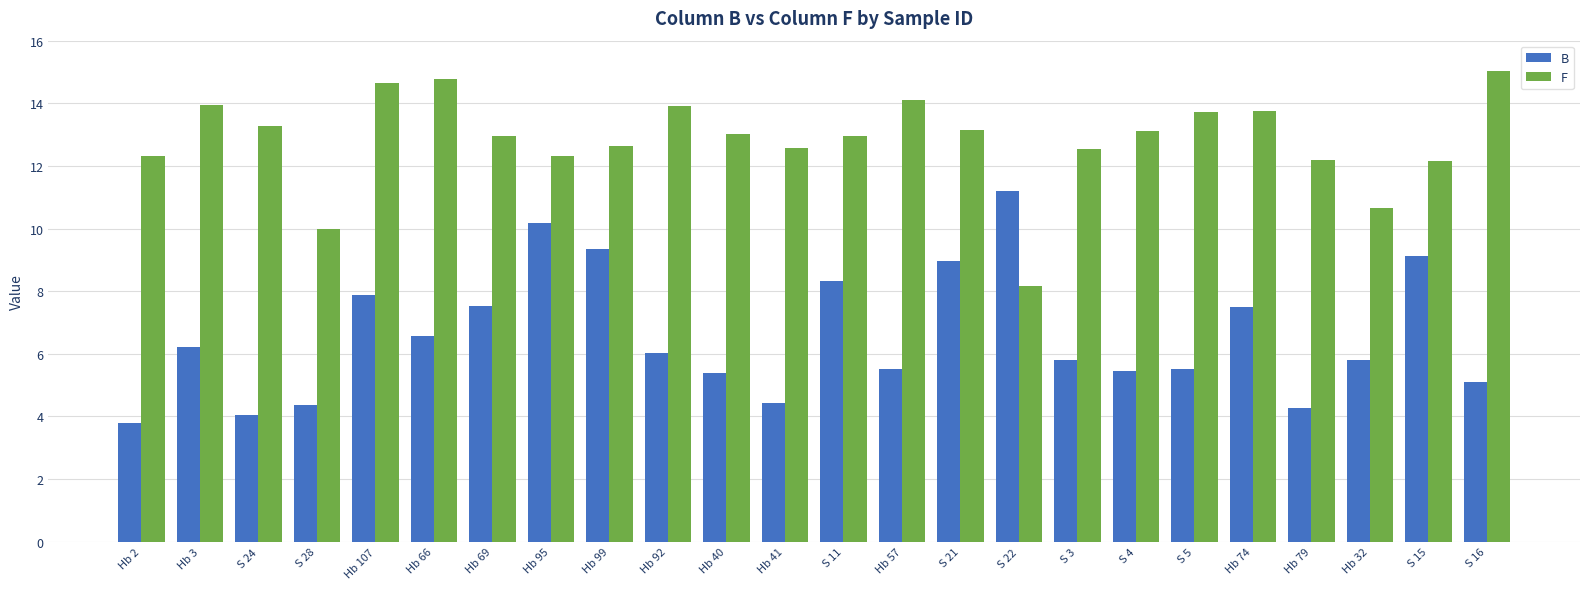

Which category has the lowest value across all series?

Hb 2